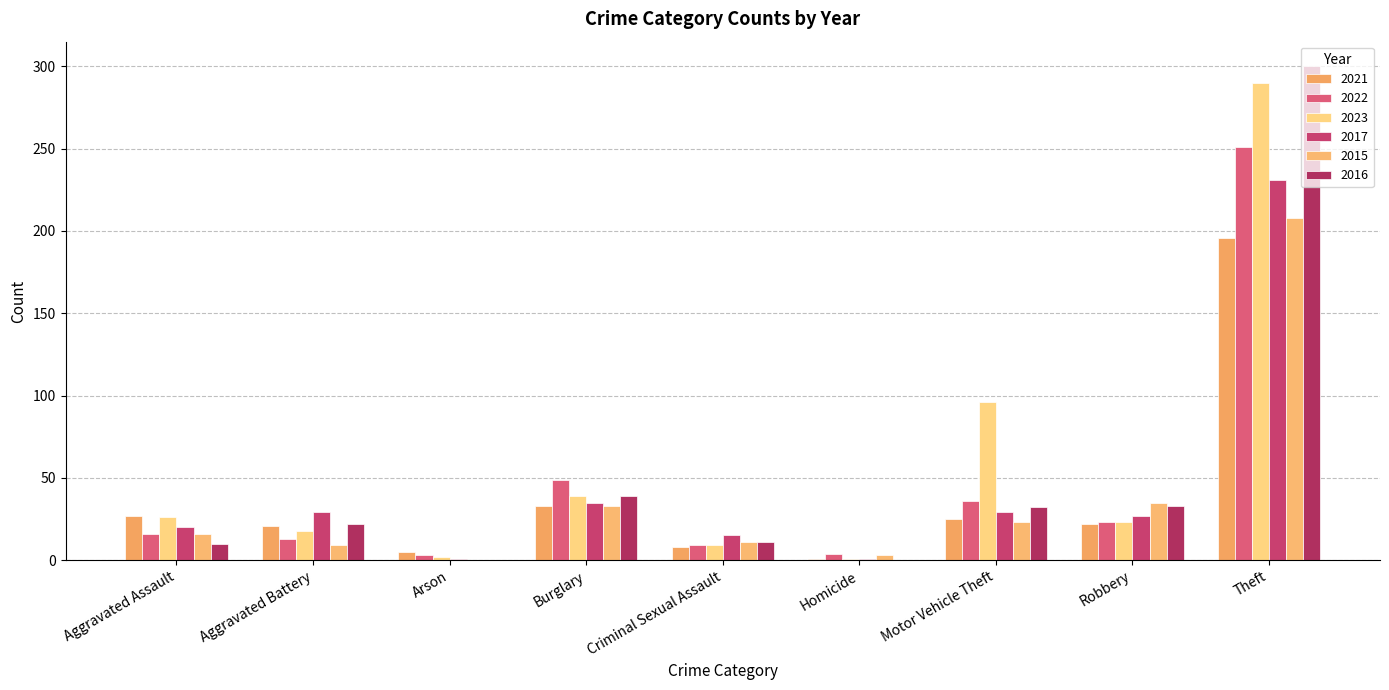

What is the maximum value shown in the chart?

300